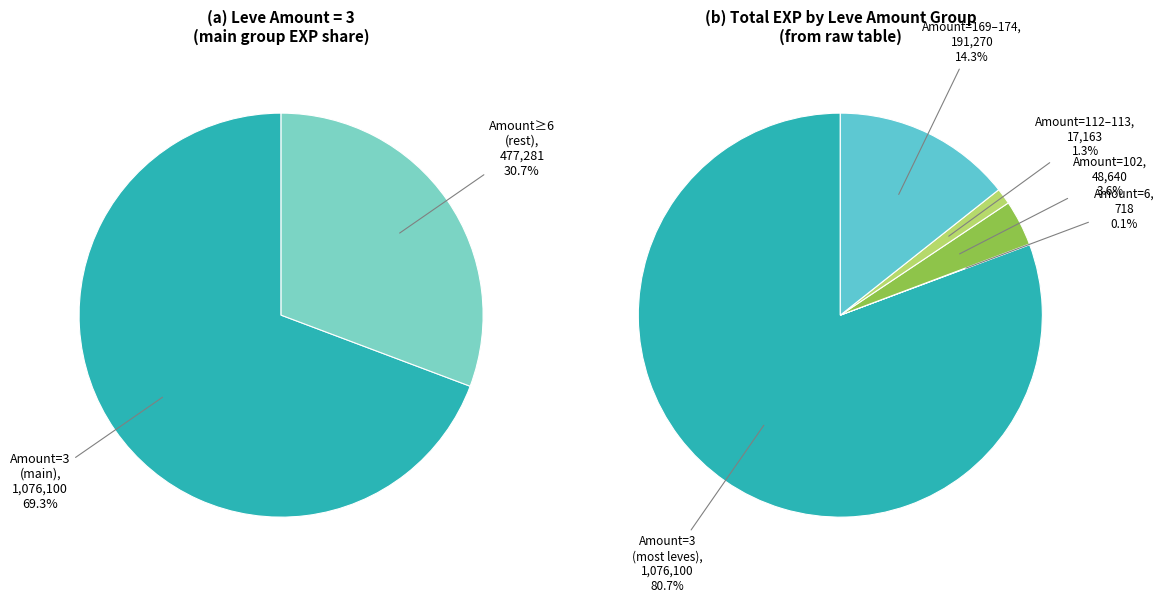

What is the largest slice in the pie chart?

Leve Amount 3